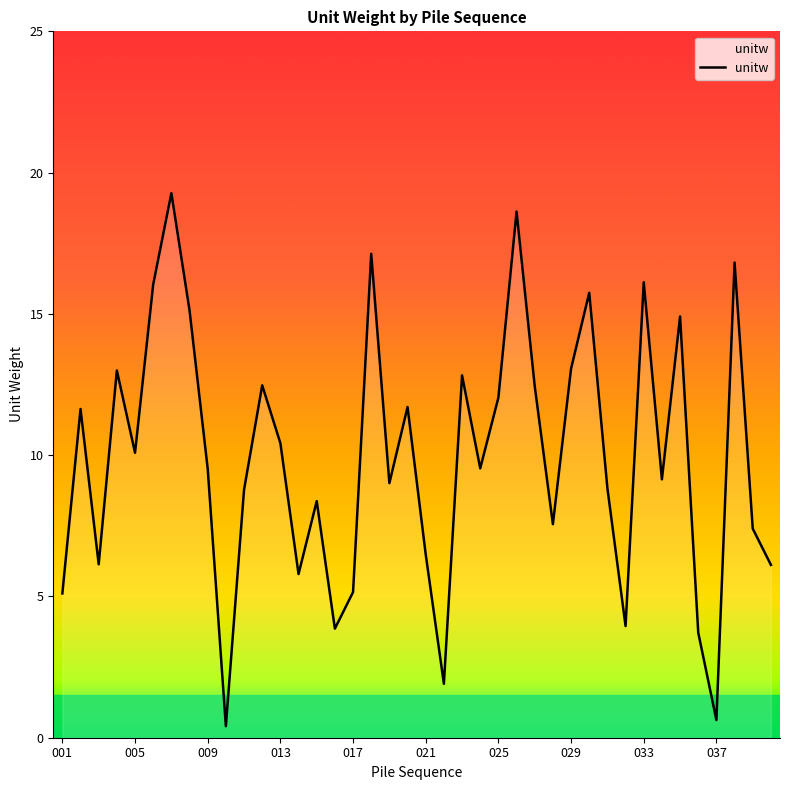

What is the difference between the maximum and minimum values?

18.9